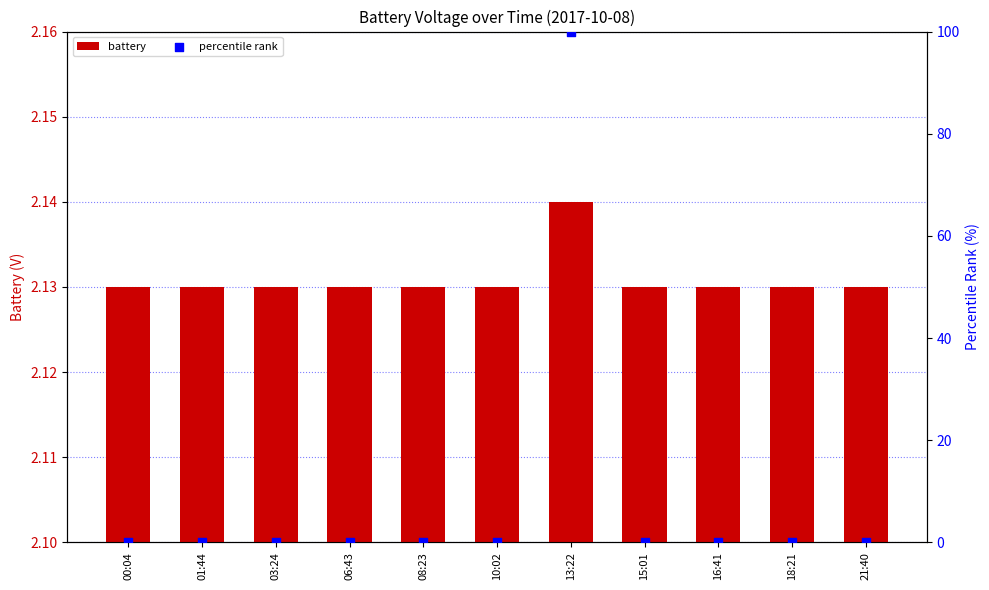

Which series has the widest spread of Y values?

percentile rank